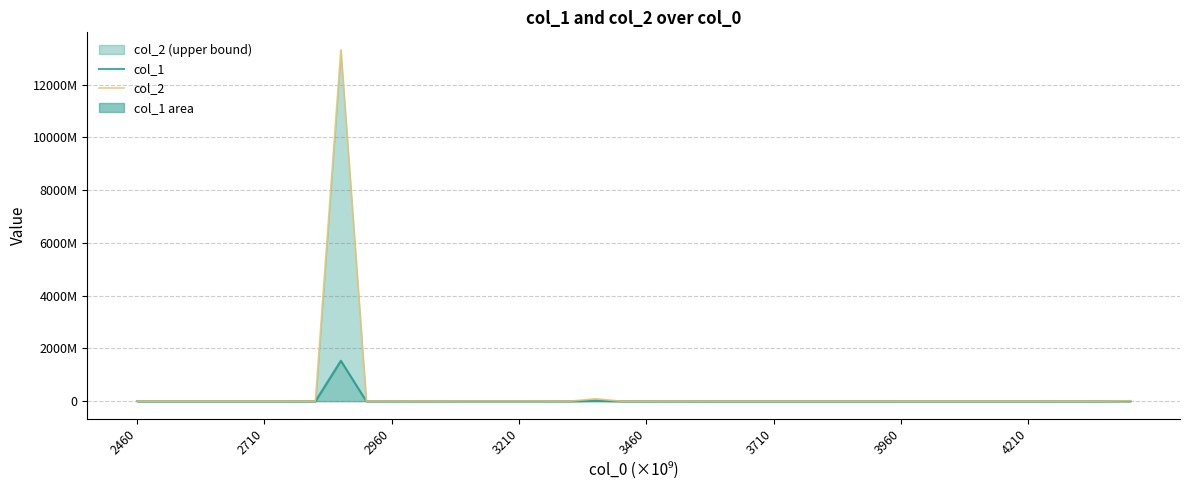

What is the sum of all col_2 values?

13466710423.6